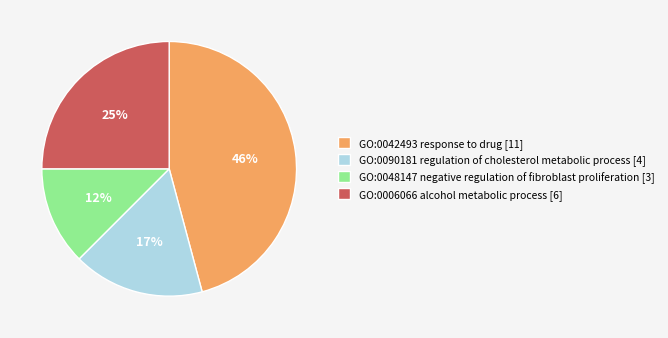

How many slices are in this pie chart?

4